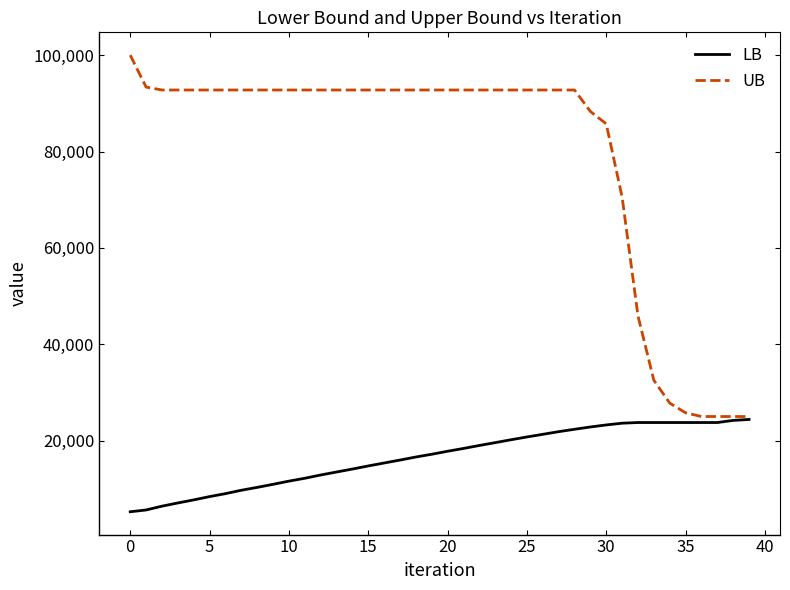

Rank the series by their average value, from highest to lowest.

UB, LB